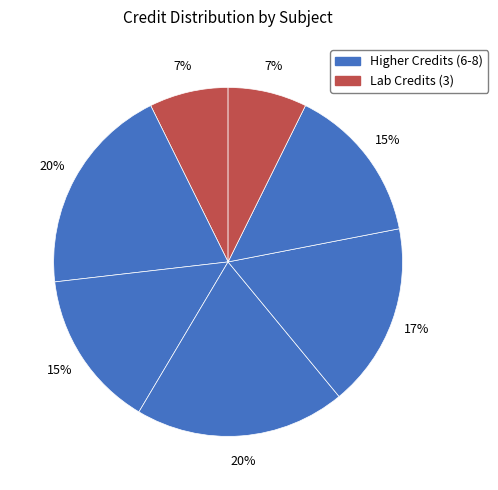

How many segments does this pie chart have?

7